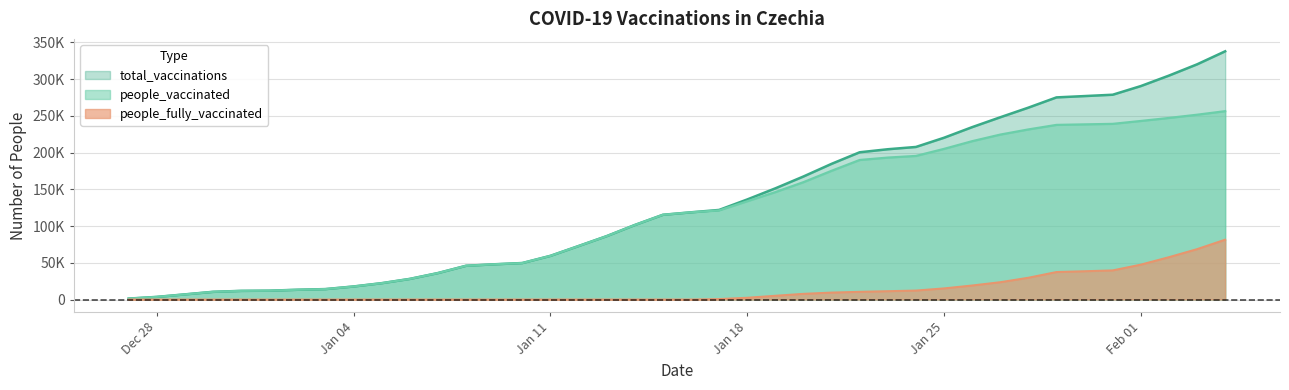

How many categories are shown in the chart?

40